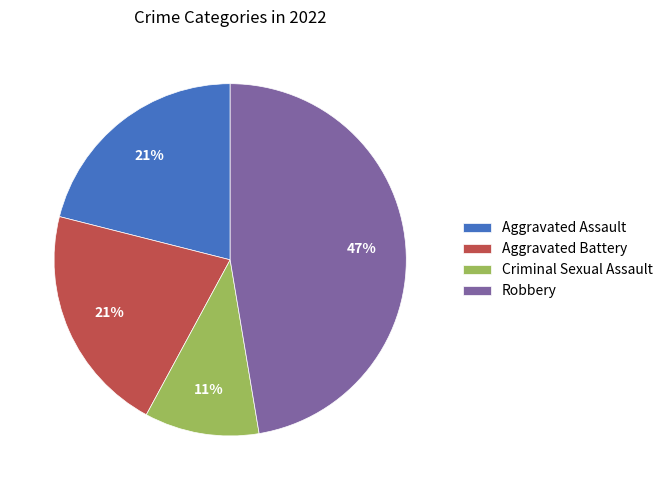

To the nearest percent, what is the average slice percentage?

25%